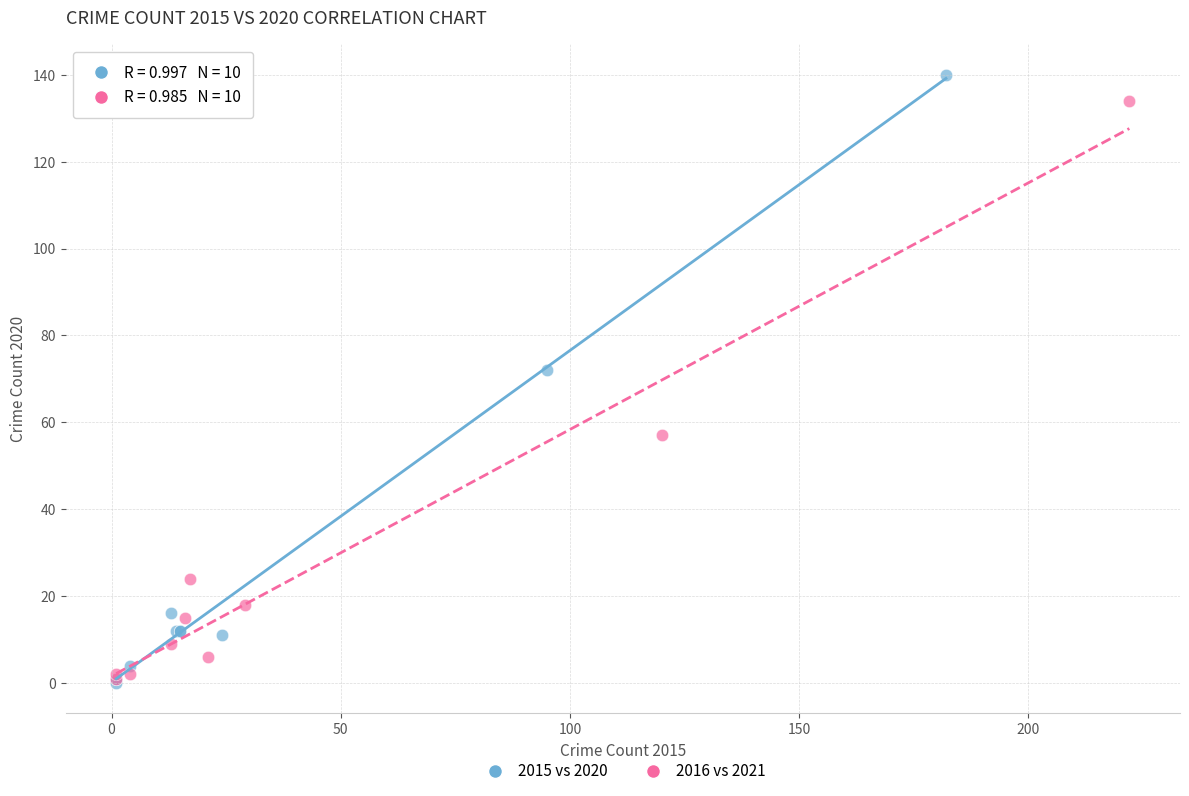

Which series has the largest Y range (max minus min)?

2015 vs 2020